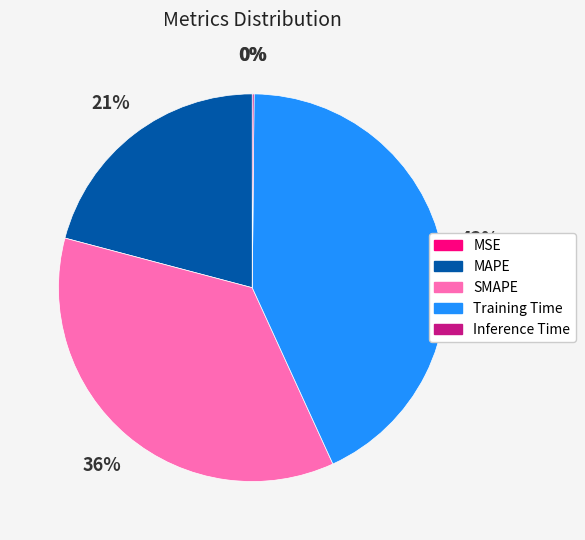

To the nearest percent, what is the average slice percentage?

20%